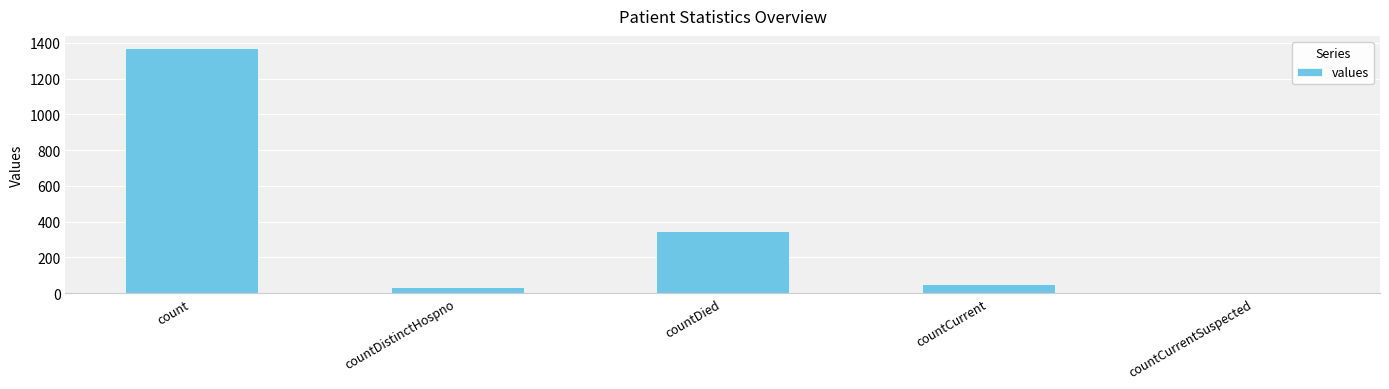

Reading right to left, extract all data points from this chart.

countCurrentSuspected=0	countCurrent=52	countDied=349	countDistinctHospno=33	count=1371